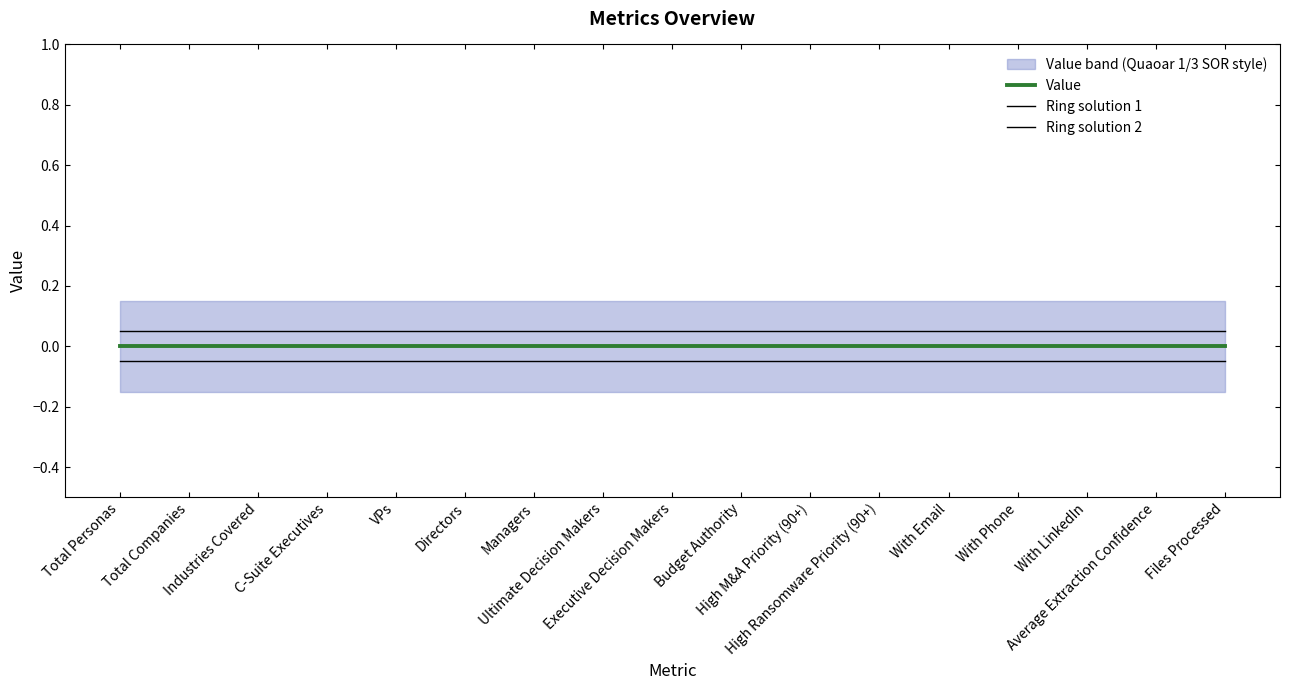

Which series changed the most between C-Suite Executives and Executive Decision Makers?

Value